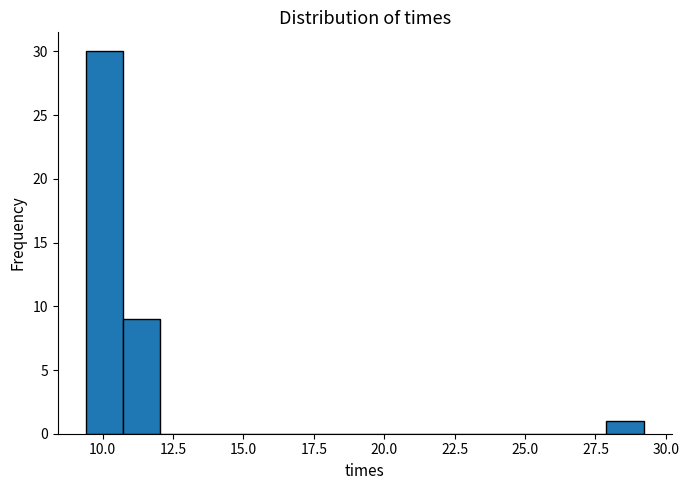

Around what value on the x-axis is the tallest bar? Give the approximate position of its centre, as read against the axis.

10.0